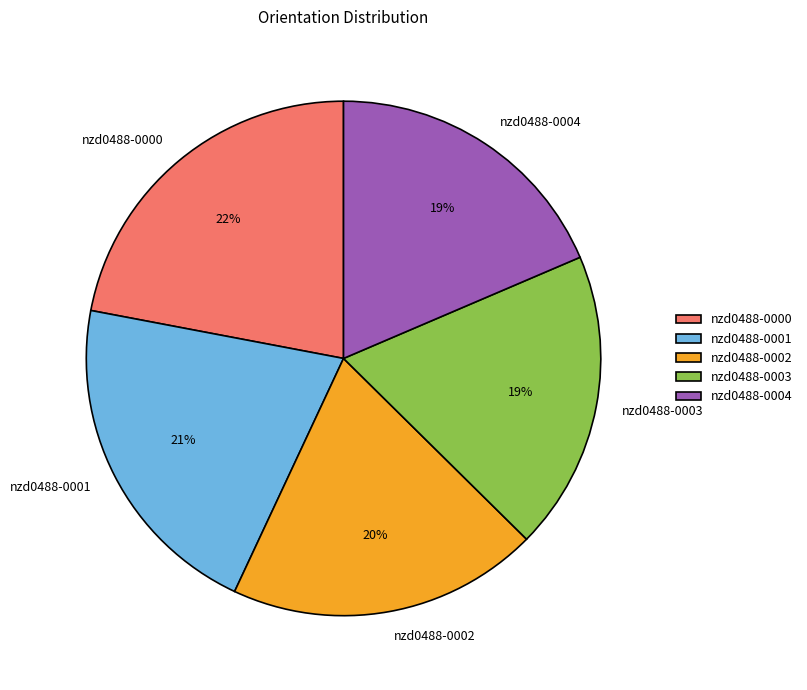

How many slices are in this pie chart?

5